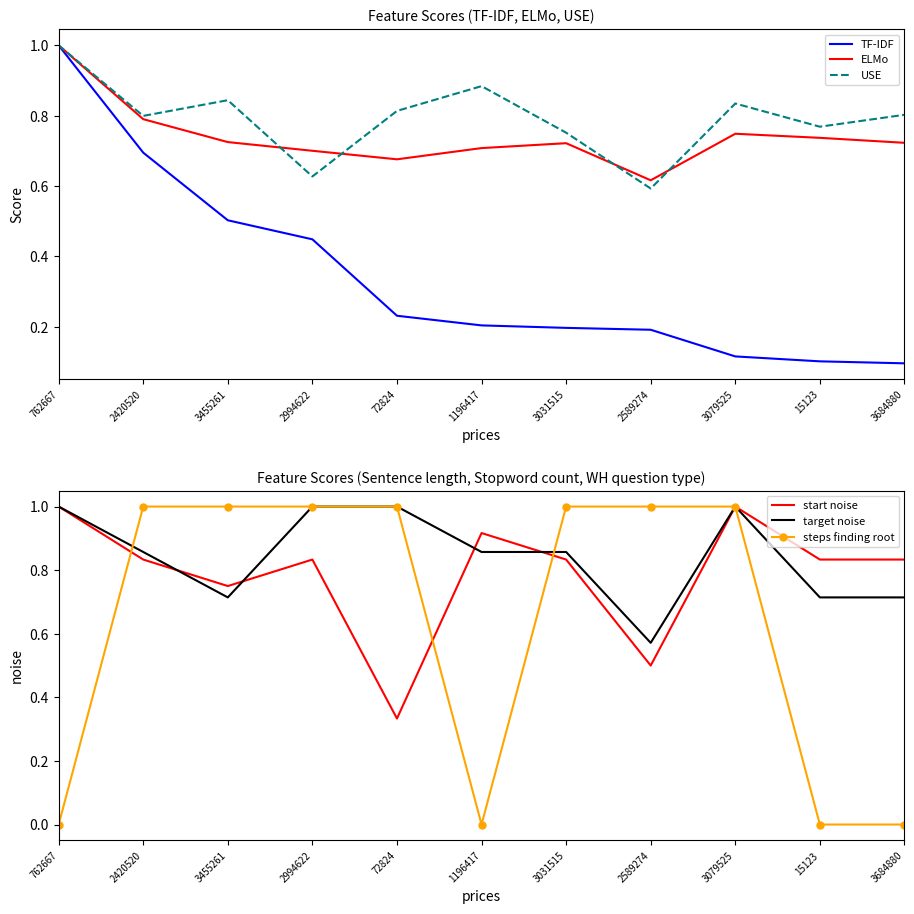

What is the value of the TF-IDF point at the 8th from the left?

0.2